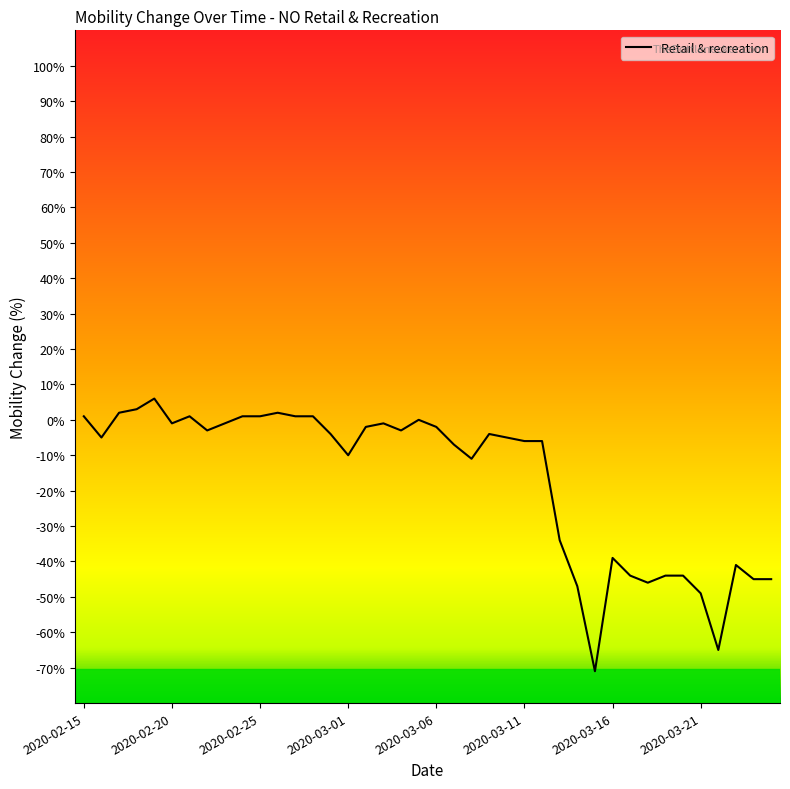

What is the difference between the maximum and minimum values?

77